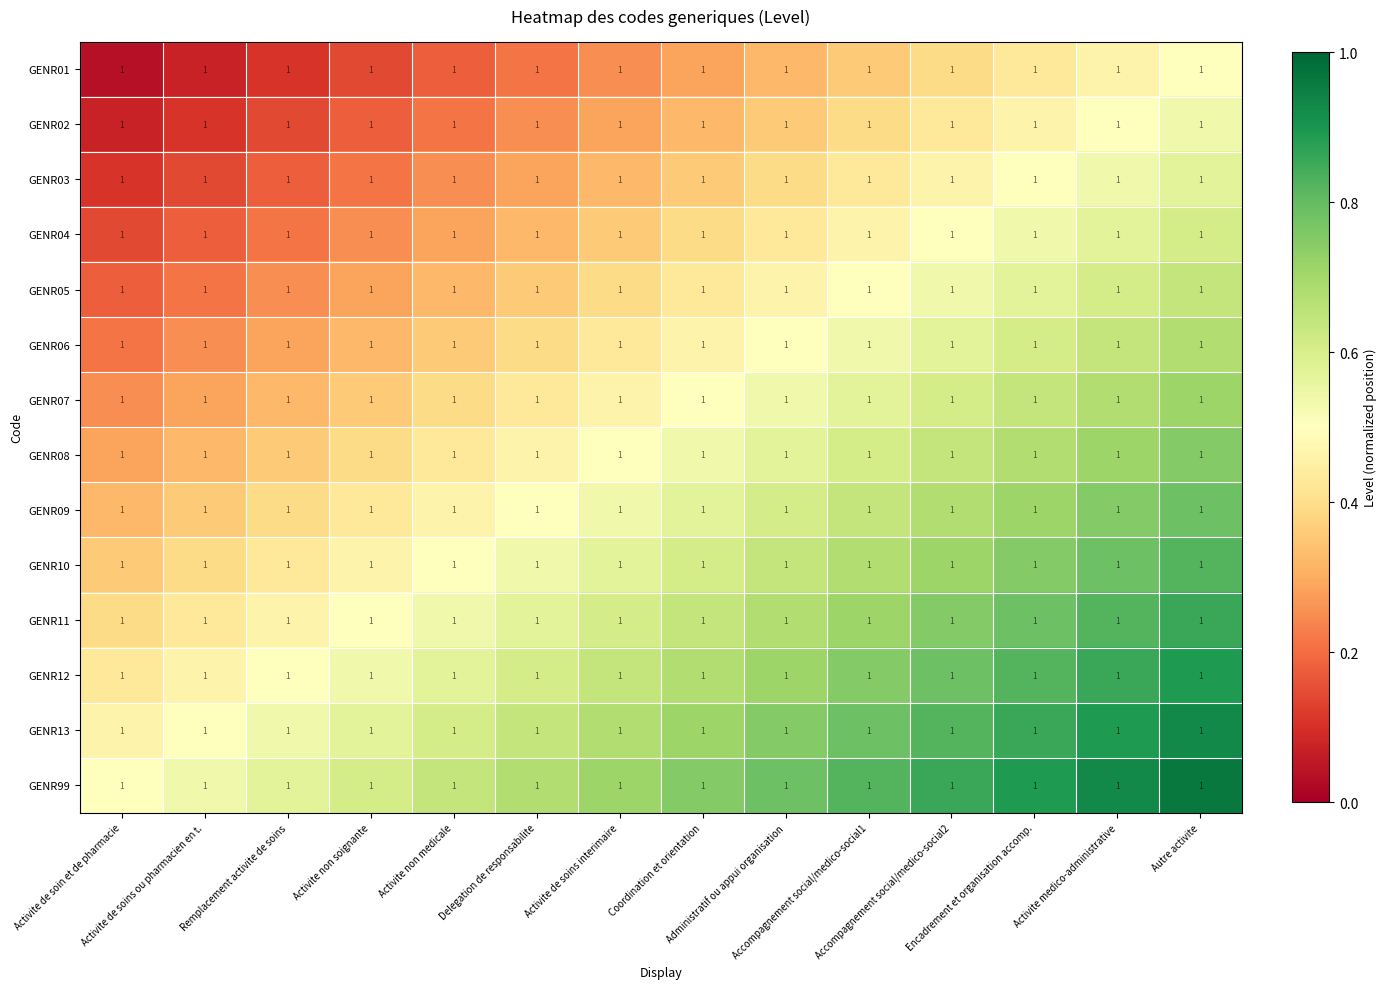

Reading left to right, extract all data points from this chart.

GENR01: Activite de soin et de pharmacie=1.0	Activite de soins ou pharmacien en t.=1.0	Remplacement activite de soins=1.0	Activite non soignante=1.0	Activite non medicale=1.0	Delegation de responsabilite=1.0	Activite de soins interimaire=1.0	Coordination et orientation=1.0	Administratif ou appui organisation=1.0	Accompagnement social/medico-social1=1.0	Accompagnement social/medico-social2=1.0	Encadrement et organisation accomp.=1.0	Activite medico-administrative=1.0	Autre activite=1.0
GENR02: Activite de soin et de pharmacie=1.0	Activite de soins ou pharmacien en t.=1.0	Remplacement activite de soins=1.0	Activite non soignante=1.0	Activite non medicale=1.0	Delegation de responsabilite=1.0	Activite de soins interimaire=1.0	Coordination et orientation=1.0	Administratif ou appui organisation=1.0	Accompagnement social/medico-social1=1.0	Accompagnement social/medico-social2=1.0	Encadrement et organisation accomp.=1.0	Activite medico-administrative=1.0	Autre activite=1.0
GENR03: Activite de soin et de pharmacie=1.0	Activite de soins ou pharmacien en t.=1.0	Remplacement activite de soins=1.0	Activite non soignante=1.0	Activite non medicale=1.0	Delegation de responsabilite=1.0	Activite de soins interimaire=1.0	Coordination et orientation=1.0	Administratif ou appui organisation=1.0	Accompagnement social/medico-social1=1.0	Accompagnement social/medico-social2=1.0	Encadrement et organisation accomp.=1.0	Activite medico-administrative=1.0	Autre activite=1.0
GENR04: Activite de soin et de pharmacie=1.0	Activite de soins ou pharmacien en t.=1.0	Remplacement activite de soins=1.0	Activite non soignante=1.0	Activite non medicale=1.0	Delegation de responsabilite=1.0	Activite de soins interimaire=1.0	Coordination et orientation=1.0	Administratif ou appui organisation=1.0	Accompagnement social/medico-social1=1.0	Accompagnement social/medico-social2=1.0	Encadrement et organisation accomp.=1.0	Activite medico-administrative=1.0	Autre activite=1.0
GENR05: Activite de soin et de pharmacie=1.0	Activite de soins ou pharmacien en t.=1.0	Remplacement activite de soins=1.0	Activite non soignante=1.0	Activite non medicale=1.0	Delegation de responsabilite=1.0	Activite de soins interimaire=1.0	Coordination et orientation=1.0	Administratif ou appui organisation=1.0	Accompagnement social/medico-social1=1.0	Accompagnement social/medico-social2=1.0	Encadrement et organisation accomp.=1.0	Activite medico-administrative=1.0	Autre activite=1.0
GENR06: Activite de soin et de pharmacie=1.0	Activite de soins ou pharmacien en t.=1.0	Remplacement activite de soins=1.0	Activite non soignante=1.0	Activite non medicale=1.0	Delegation de responsabilite=1.0	Activite de soins interimaire=1.0	Coordination et orientation=1.0	Administratif ou appui organisation=1.0	Accompagnement social/medico-social1=1.0	Accompagnement social/medico-social2=1.0	Encadrement et organisation accomp.=1.0	Activite medico-administrative=1.0	Autre activite=1.0
GENR07: Activite de soin et de pharmacie=1.0	Activite de soins ou pharmacien en t.=1.0	Remplacement activite de soins=1.0	Activite non soignante=1.0	Activite non medicale=1.0	Delegation de responsabilite=1.0	Activite de soins interimaire=1.0	Coordination et orientation=1.0	Administratif ou appui organisation=1.0	Accompagnement social/medico-social1=1.0	Accompagnement social/medico-social2=1.0	Encadrement et organisation accomp.=1.0	Activite medico-administrative=1.0	Autre activite=1.0
GENR08: Activite de soin et de pharmacie=1.0	Activite de soins ou pharmacien en t.=1.0	Remplacement activite de soins=1.0	Activite non soignante=1.0	Activite non medicale=1.0	Delegation de responsabilite=1.0	Activite de soins interimaire=1.0	Coordination et orientation=1.0	Administratif ou appui organisation=1.0	Accompagnement social/medico-social1=1.0	Accompagnement social/medico-social2=1.0	Encadrement et organisation accomp.=1.0	Activite medico-administrative=1.0	Autre activite=1.0
GENR09: Activite de soin et de pharmacie=1.0	Activite de soins ou pharmacien en t.=1.0	Remplacement activite de soins=1.0	Activite non soignante=1.0	Activite non medicale=1.0	Delegation de responsabilite=1.0	Activite de soins interimaire=1.0	Coordination et orientation=1.0	Administratif ou appui organisation=1.0	Accompagnement social/medico-social1=1.0	Accompagnement social/medico-social2=1.0	Encadrement et organisation accomp.=1.0	Activite medico-administrative=1.0	Autre activite=1.0
GENR10: Activite de soin et de pharmacie=1.0	Activite de soins ou pharmacien en t.=1.0	Remplacement activite de soins=1.0	Activite non soignante=1.0	Activite non medicale=1.0	Delegation de responsabilite=1.0	Activite de soins interimaire=1.0	Coordination et orientation=1.0	Administratif ou appui organisation=1.0	Accompagnement social/medico-social1=1.0	Accompagnement social/medico-social2=1.0	Encadrement et organisation accomp.=1.0	Activite medico-administrative=1.0	Autre activite=1.0
GENR11: Activite de soin et de pharmacie=1.0	Activite de soins ou pharmacien en t.=1.0	Remplacement activite de soins=1.0	Activite non soignante=1.0	Activite non medicale=1.0	Delegation de responsabilite=1.0	Activite de soins interimaire=1.0	Coordination et orientation=1.0	Administratif ou appui organisation=1.0	Accompagnement social/medico-social1=1.0	Accompagnement social/medico-social2=1.0	Encadrement et organisation accomp.=1.0	Activite medico-administrative=1.0	Autre activite=1.0
GENR12: Activite de soin et de pharmacie=1.0	Activite de soins ou pharmacien en t.=1.0	Remplacement activite de soins=1.0	Activite non soignante=1.0	Activite non medicale=1.0	Delegation de responsabilite=1.0	Activite de soins interimaire=1.0	Coordination et orientation=1.0	Administratif ou appui organisation=1.0	Accompagnement social/medico-social1=1.0	Accompagnement social/medico-social2=1.0	Encadrement et organisation accomp.=1.0	Activite medico-administrative=1.0	Autre activite=1.0
GENR13: Activite de soin et de pharmacie=1.0	Activite de soins ou pharmacien en t.=1.0	Remplacement activite de soins=1.0	Activite non soignante=1.0	Activite non medicale=1.0	Delegation de responsabilite=1.0	Activite de soins interimaire=1.0	Coordination et orientation=1.0	Administratif ou appui organisation=1.0	Accompagnement social/medico-social1=1.0	Accompagnement social/medico-social2=1.0	Encadrement et organisation accomp.=1.0	Activite medico-administrative=1.0	Autre activite=1.0
GENR99: Activite de soin et de pharmacie=1.0	Activite de soins ou pharmacien en t.=1.0	Remplacement activite de soins=1.0	Activite non soignante=1.0	Activite non medicale=1.0	Delegation de responsabilite=1.0	Activite de soins interimaire=1.0	Coordination et orientation=1.0	Administratif ou appui organisation=1.0	Accompagnement social/medico-social1=1.0	Accompagnement social/medico-social2=1.0	Encadrement et organisation accomp.=1.0	Activite medico-administrative=1.0	Autre activite=1.0